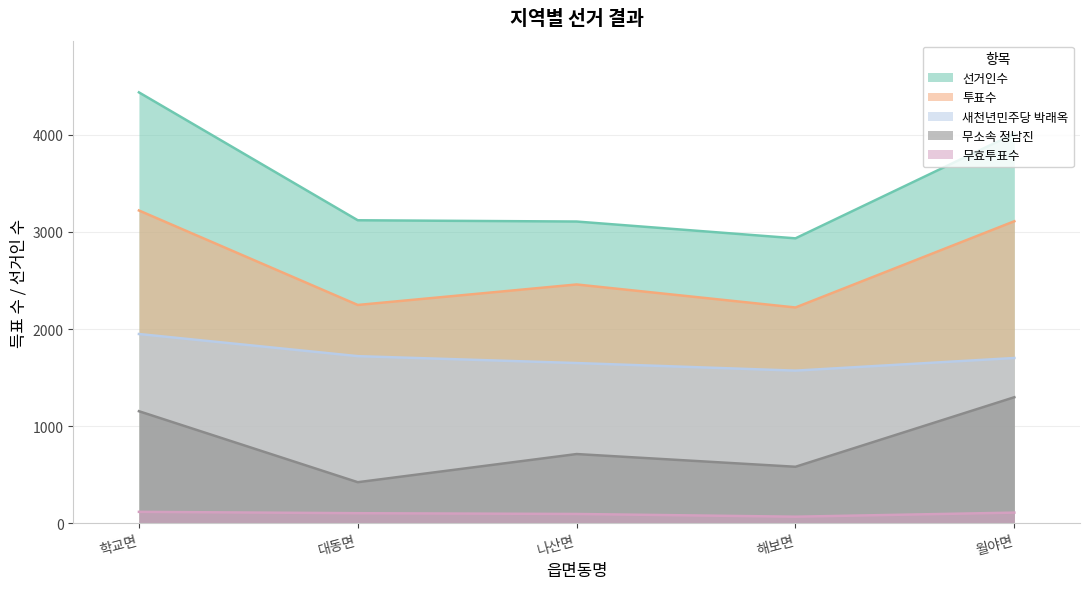

What is the maximum value shown in the chart?

4437